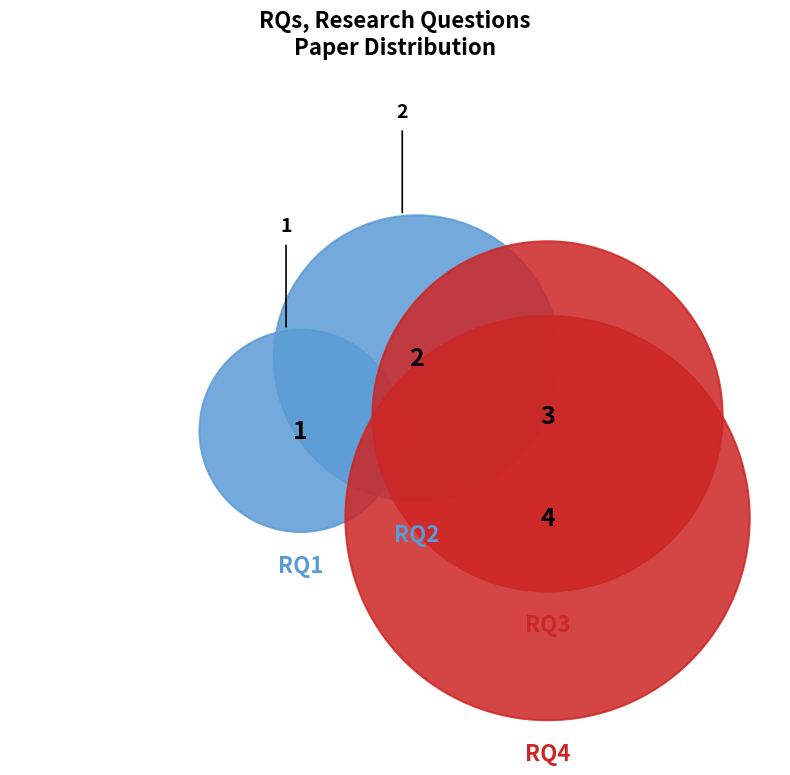

Do RQ2 and RQ3 together represent more than half of the pie?

No